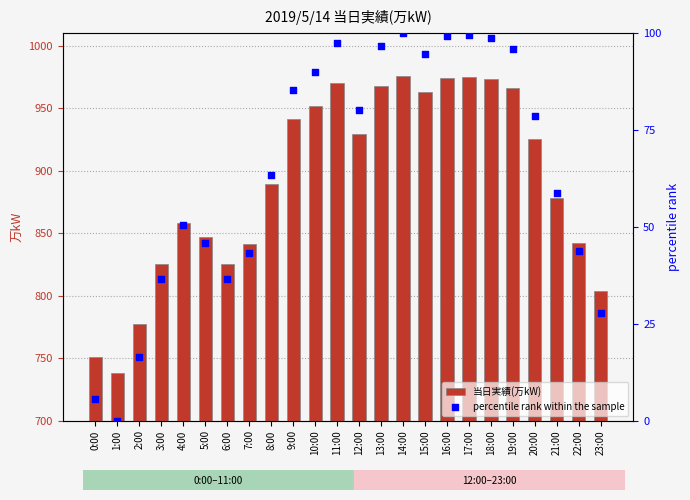

Is the value of 当日実績(万kW) at 23:00 greater than the value of percentile rank within the sample at 11:00?

Yes